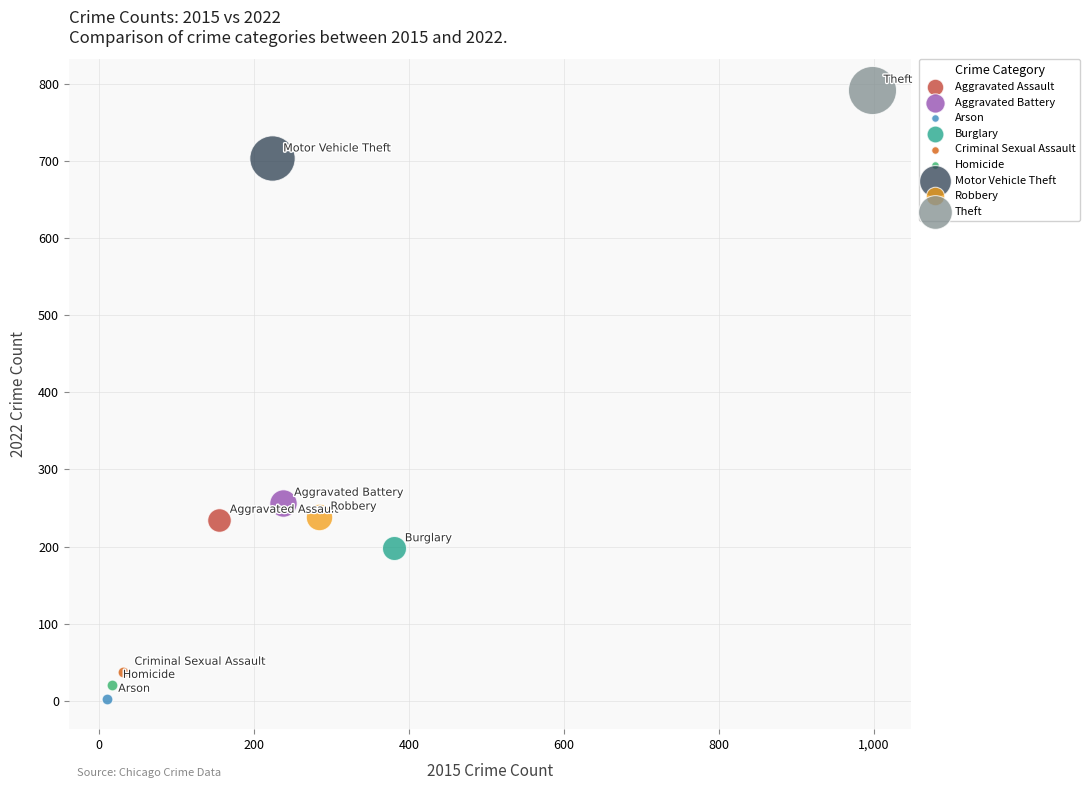

Which series contains the highest Y value?

Theft